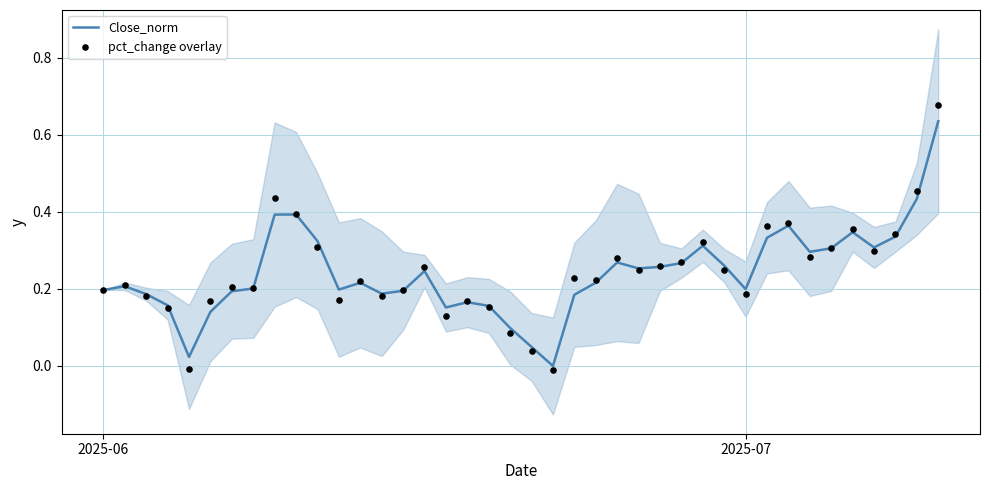

The Close_norm series shows 0.2 at 2025-07. True or false?

True